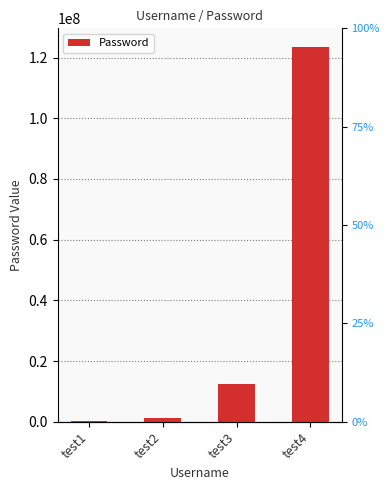

Read the value at test1.

123456